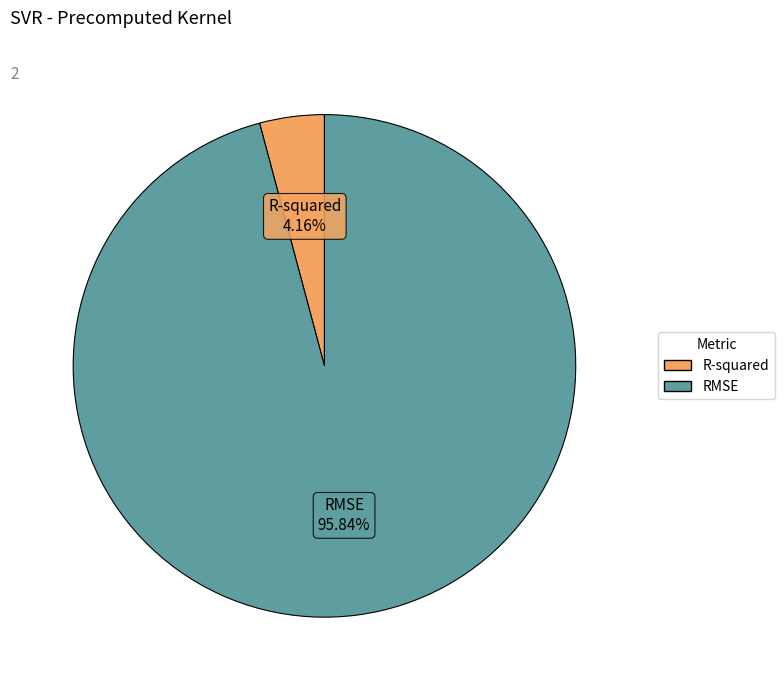

How much of the chart is everything except R-squared?

95.8%